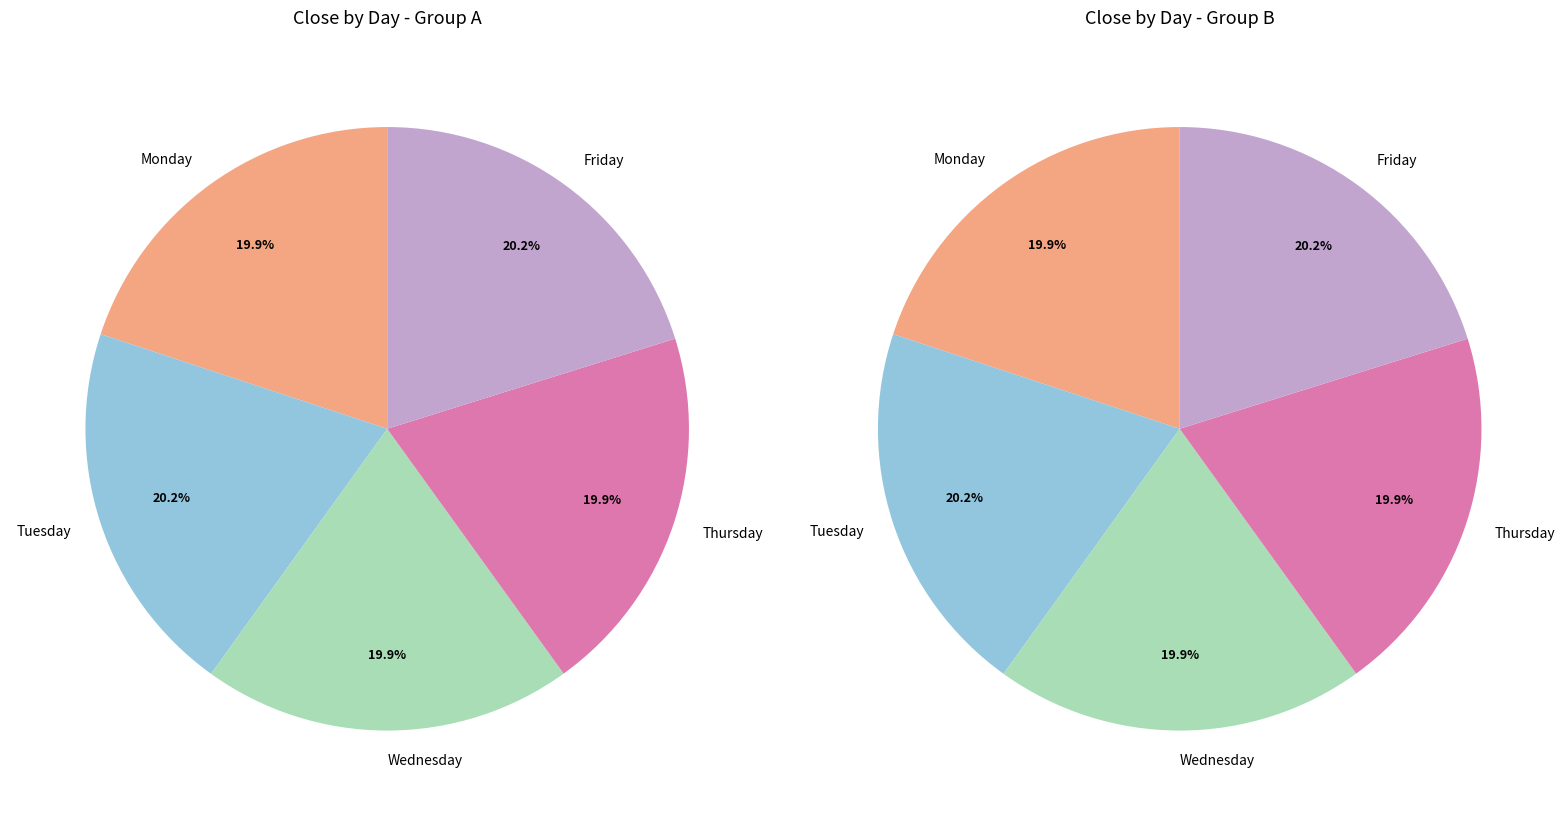

Does Tuesday represent more than half of the total?

No